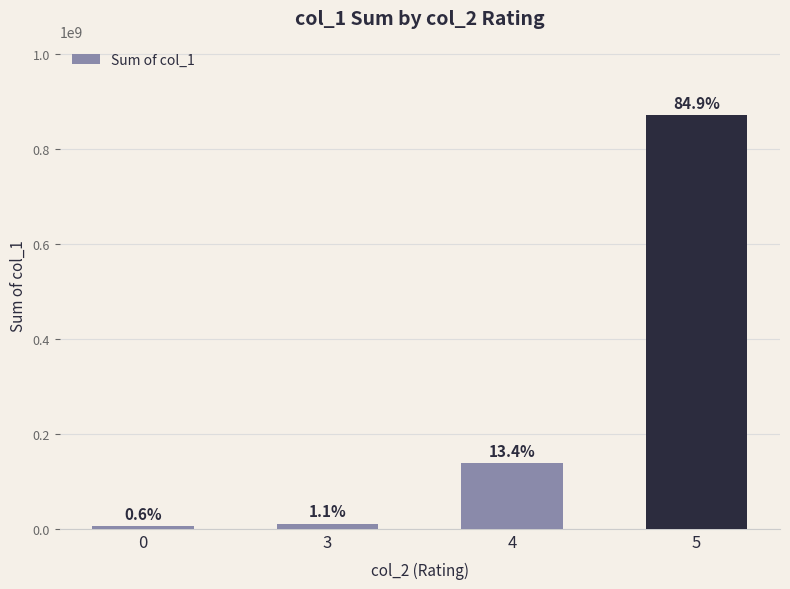

Between 3 and 0, which is larger?

3